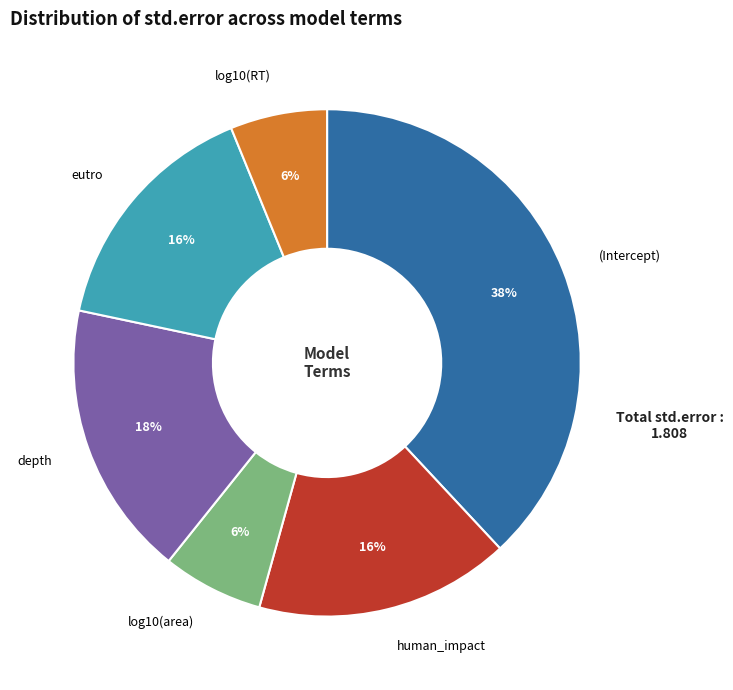

Is there a majority slice in this chart?

No